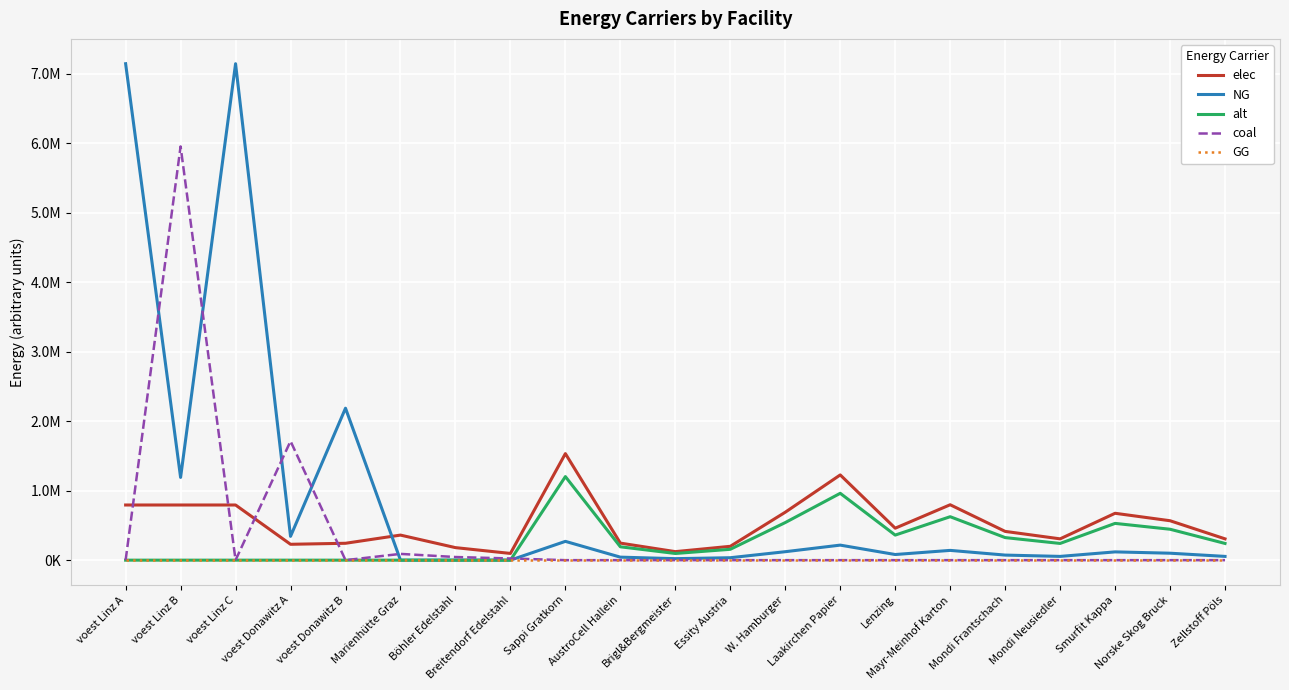

What are all the series names shown in the legend?

elec, NG, alt, coal, GG